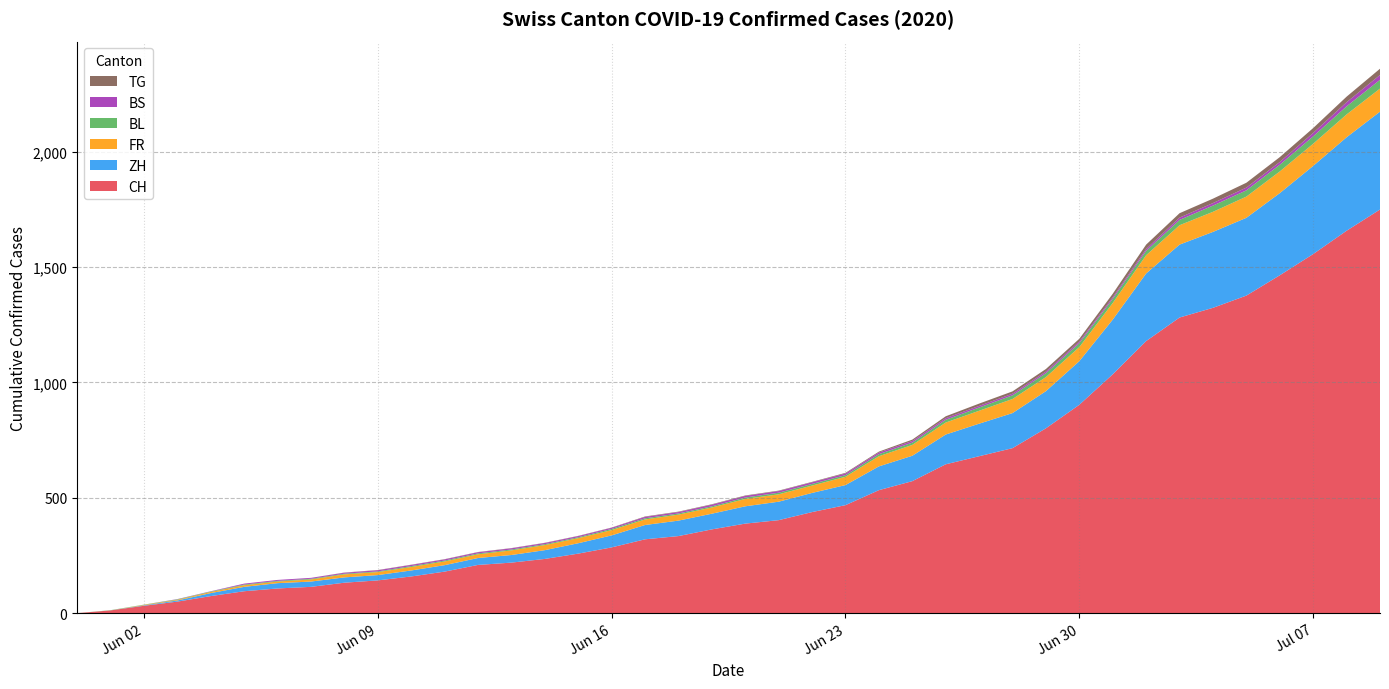

Reading right to left, what are all the values shown in this chart?

CH: 1749	1657	1556	1464	1376	1323	1281	1179	1035	903	801	715	680	645	572	533	468	438	403	388	363	334	320	285	258	235	219	209	180	159	142	132	114	107	95	74	50	32	12	0
ZH: 424	405	382	356	337	329	316	293	237	189	161	152	141	129	110	103	87	83	80	75	68	67	62	52	45	38	33	30	28	26	23	23	23	23	19	13	5	2	0	0
FR: 100	99	96	94	92	87	84	79	72	61	61	61	56	52	47	44	36	32	32	32	27	26	24	23	22	22	20	16	16	15	13	13	9	7	7	5	3	2	0	0
BL: 38	35	32	29	27	27	23	19	18	17	17	16	14	12	10	9	7	7	7	6	5	5	5	5	4	4	4	4	4	4	3	3	3	3	3	2	2	1	1	0
BS: 21	18	15	12	12	11	10	8	7	7	7	7	7	7	7	7	7	7	7	7	7	6	6	5	5	5	5	5	5	5	5	4	4	4	4	1	1	0	0	0
TG: 27	24	21	21	21	19	19	19	15	12	11	10	10	8	6	4	3	2	2	2	2	2	2	1	1	1	1	1	1	1	1	1	0	0	0	0	0	0	0	0